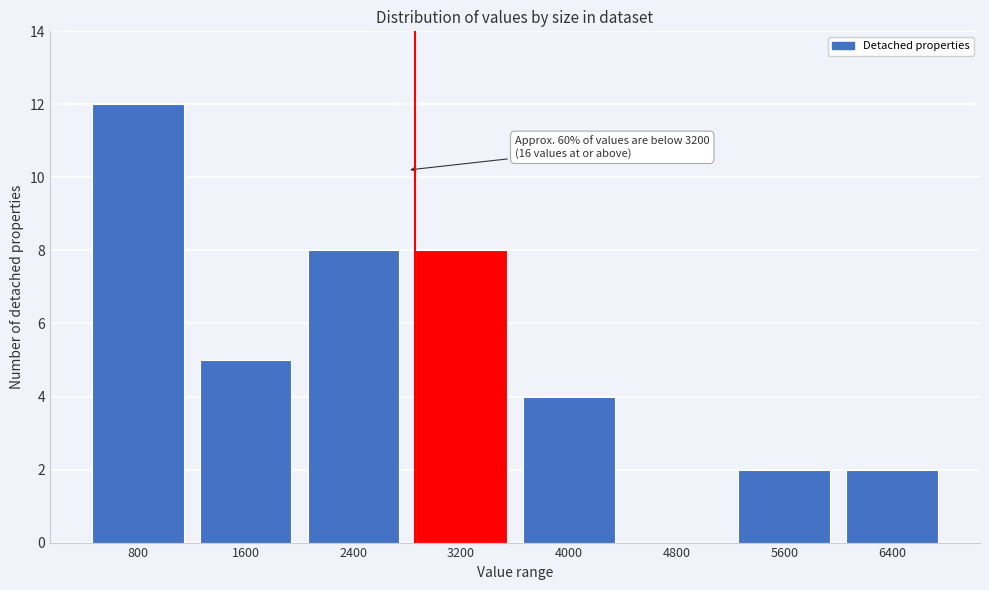

Reading left to right, extract all data points from this chart.

800=12	1600=5	2400=8	3200=8	4000=4	4800=0	5600=2	6400=2